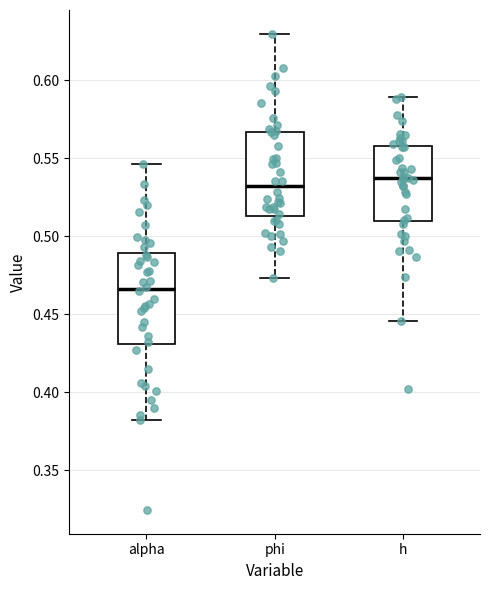

Reading left to right, read every box against the y-axis: the position of its median line, the range the box covers, and the ends of its whiskers. The values are not printed on the chart, so give them approximately, as read against the axis.

alpha: median 0.465, box 0.430 to 0.490, whiskers 0.380 to 0.545
phi: median 0.530, box 0.515 to 0.565, whiskers 0.475 to 0.630
h: median 0.535, box 0.510 to 0.560, whiskers 0.445 to 0.590